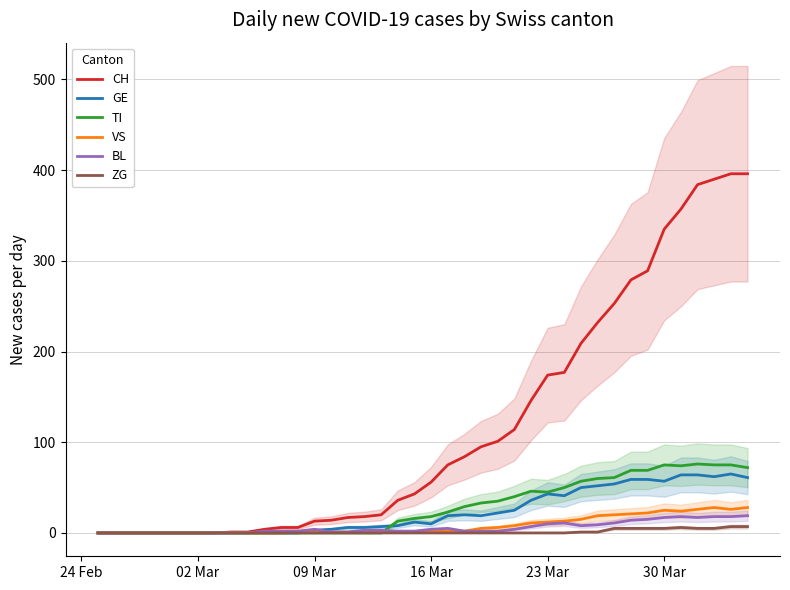

Reading right to left, what are all the values shown in this chart?

CH: 396	396	390	384	357	335	289	279	253	232	209	177	174	146	114	101	95	84	75	56	43	36	20	18	17	14	13	6	6	4	1	1	0	0	0	0	0	0	0	0
GE: 61	65	62	64	64	57	59	59	54	52	50	41	43	36	25	22	19	20	19	10	12	8	7	6	6	4	3	0	0	0	0	0	0	0	0	0	0	0	0	0
TI: 72	75	75	76	74	75	69	69	61	60	57	50	45	46	40	35	33	29	23	18	16	13	0	0	0	0	0	0	0	0	0	0	0	0	0	0	0	0	0	0
VS: 28	26	28	26	24	25	22	21	20	19	15	13	12	11	8	6	5	2	2	2	1	1	1	1	1	1	1	1	0	0	0	0	0	0	0	0	0	0	0	0
BL: 19	18	18	17	18	17	15	14	11	9	8	11	10	7	4	2	2	2	5	4	2	2	3	3	1	1	4	2	2	2	0	0	0	0	0	0	0	0	0	0
ZG: 7	7	5	5	6	5	5	5	5	1	1	0	0	0	0	0	0	0	0	0	0	0	0	0	0	0	0	0	0	0	0	0	0	0	0	0	0	0	0	0